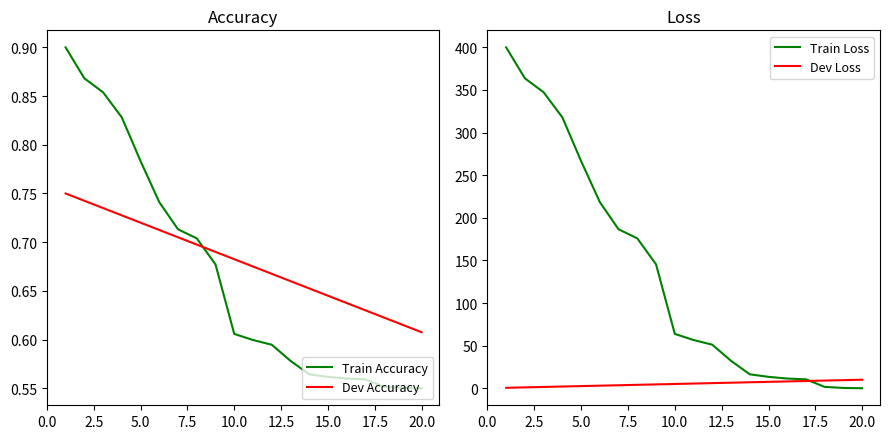

How many times do Dev Accuracy and Train Accuracy cross each other?

1